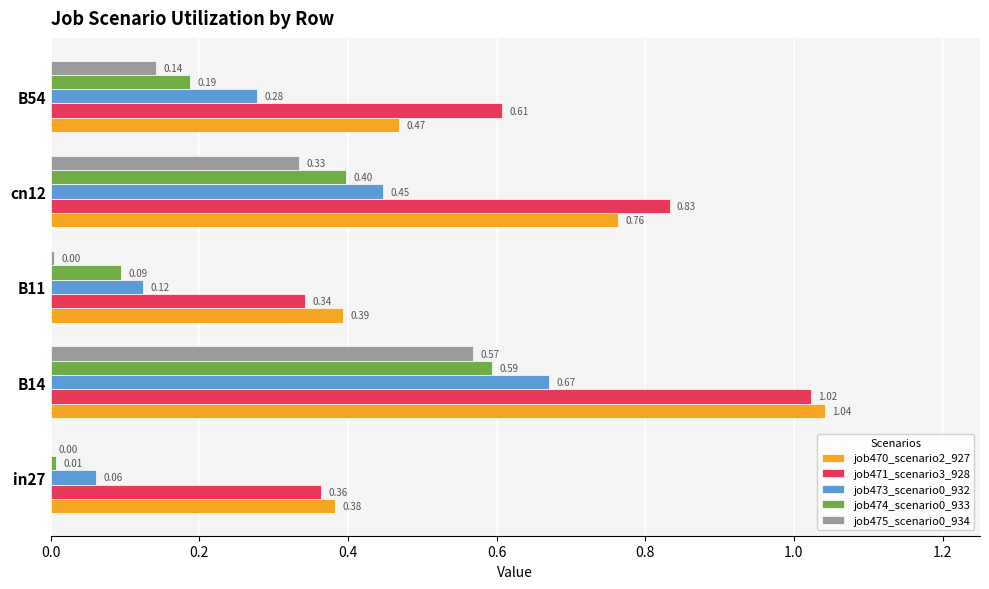

What is the sum of all job470_scenario2_927 values?

3.0